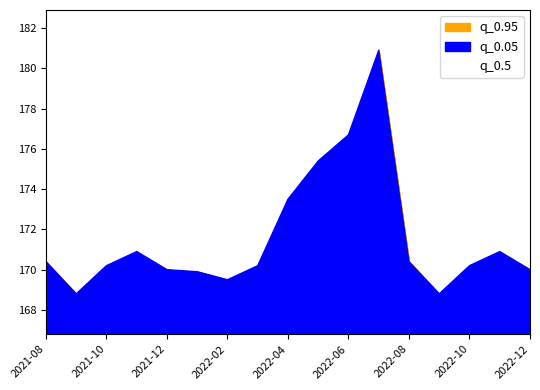

What are all the series names shown in the legend?

q_0.05, q_0.95, q_0.5